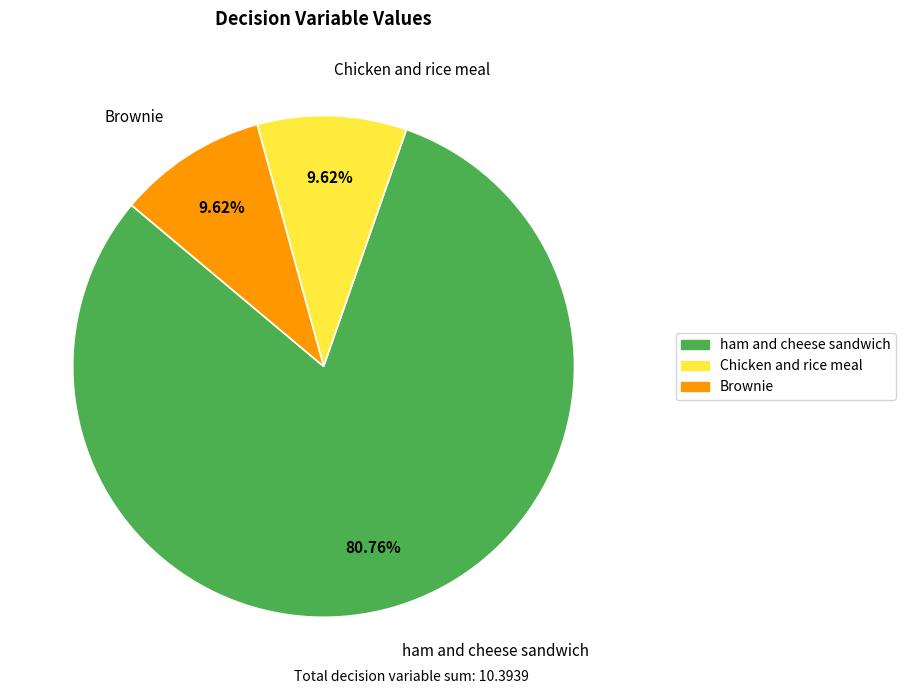

Which category accounts for the majority?

ham and cheese sandwich